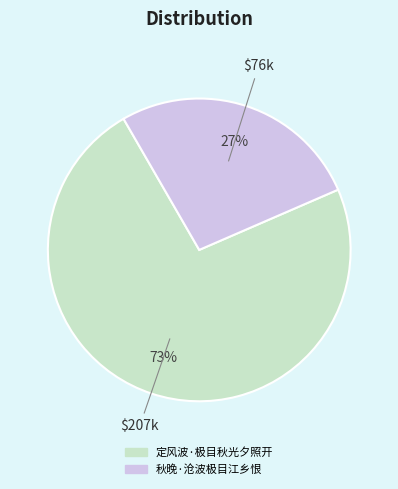

The 秋晚·沧波极目江乡恨 slice represents 27% of the pie. True or false?

True